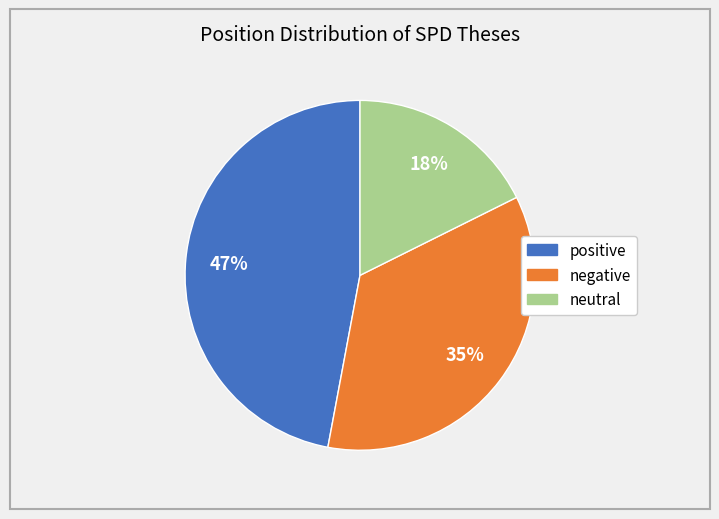

To the nearest percent, what is the difference between the largest and smallest slice percentages?

29%